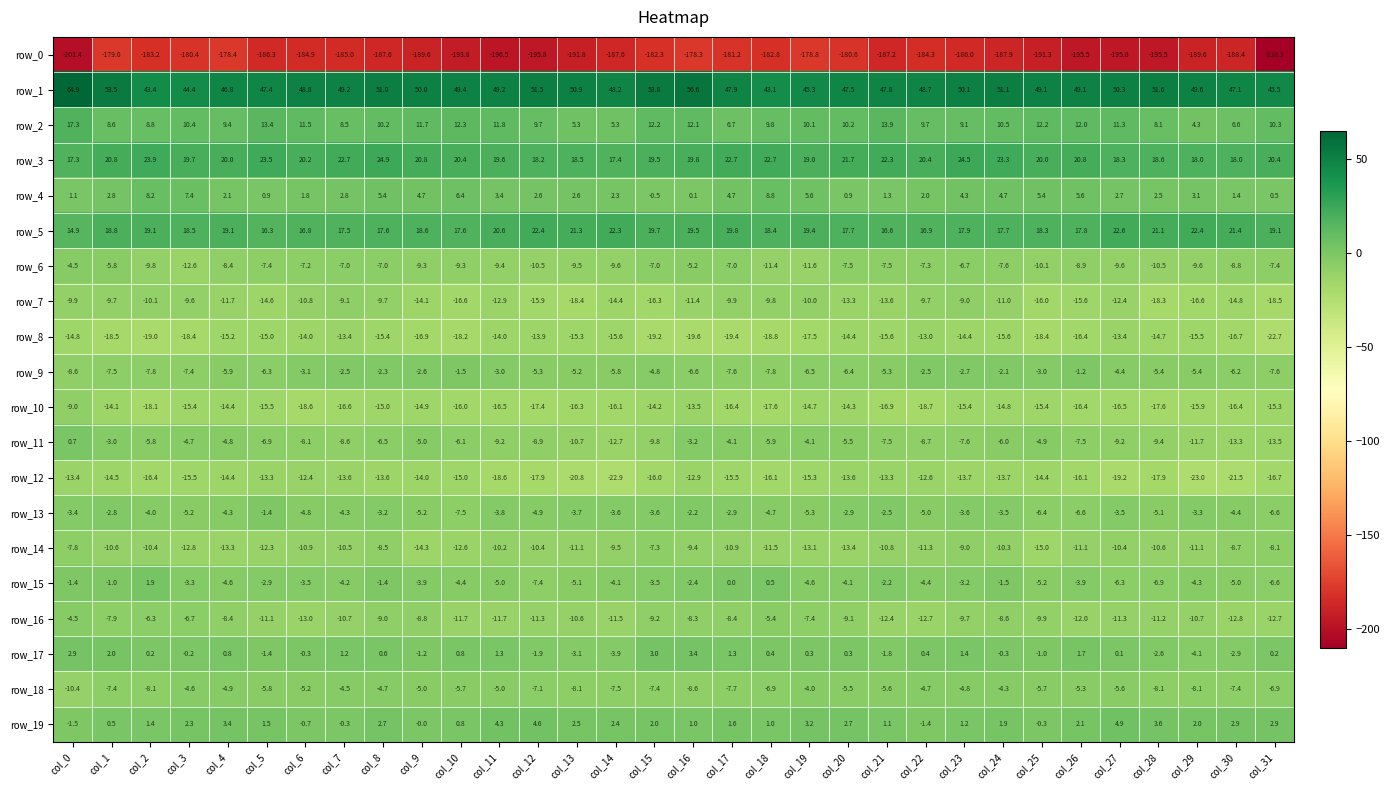

True or false: row_3 has a value of 19.7 at col_3.

True